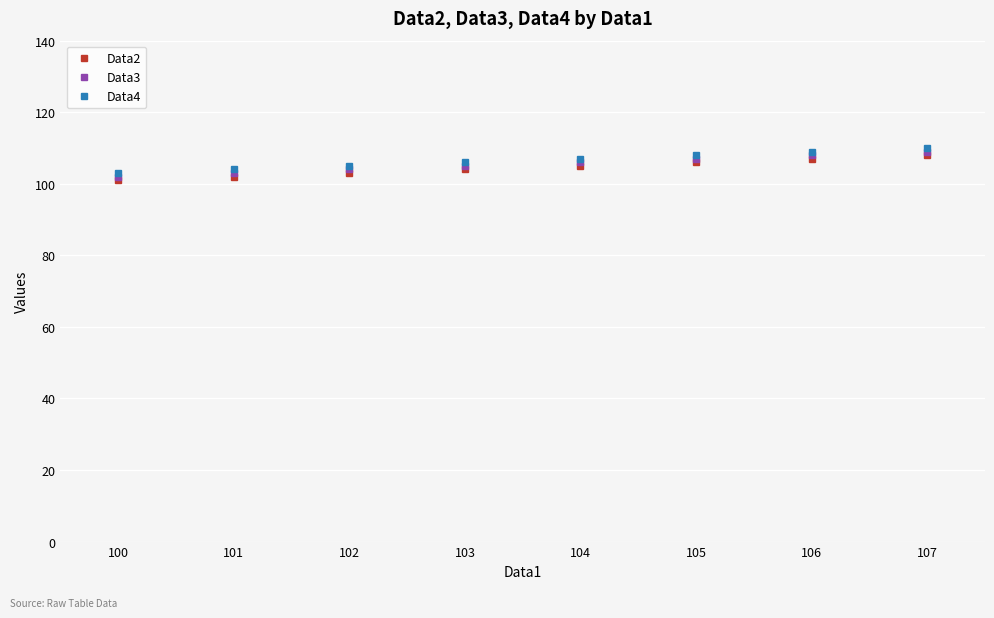

What is the difference between the highest and lowest values at 104?

2